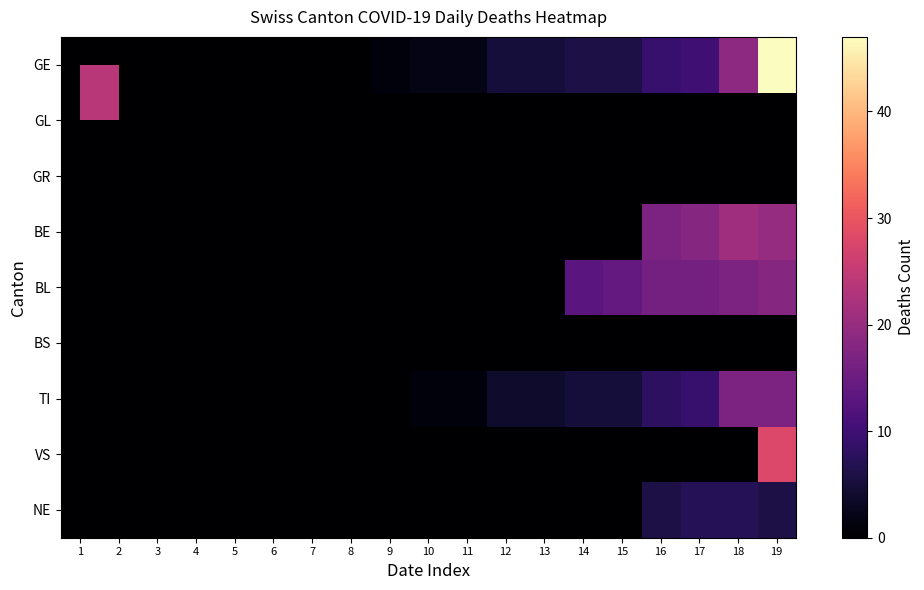

Rank the series by their maximum value, from lowest to highest.

GL, GR, BS, NE, TI, BL, BE, VS, GE